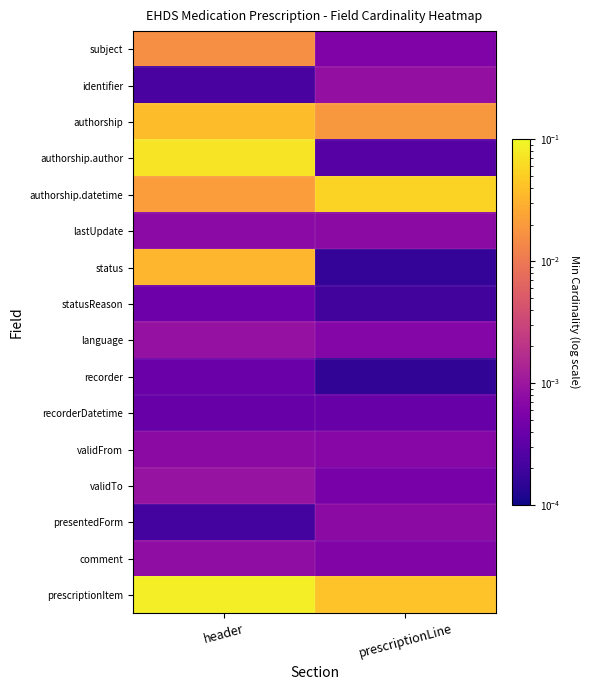

Reading left to right, what are all the values shown in this chart?

subject: header=0.0	prescriptionLine=0.0
identifier: header=0.0	prescriptionLine=0.0
authorship: header=0.0	prescriptionLine=0.0
authorship.author: header=0.1	prescriptionLine=0.0
authorship.datetime: header=0.0	prescriptionLine=0.1
lastUpdate: header=0.0	prescriptionLine=0.0
status: header=0.0	prescriptionLine=0.0
statusReason: header=0.0	prescriptionLine=0.0
language: header=0.0	prescriptionLine=0.0
recorder: header=0.0	prescriptionLine=0.0
recorderDatetime: header=0.0	prescriptionLine=0.0
validFrom: header=0.0	prescriptionLine=0.0
validTo: header=0.0	prescriptionLine=0.0
presentedForm: header=0.0	prescriptionLine=0.0
comment: header=0.0	prescriptionLine=0.0
prescriptionItem: header=0.1	prescriptionLine=0.0